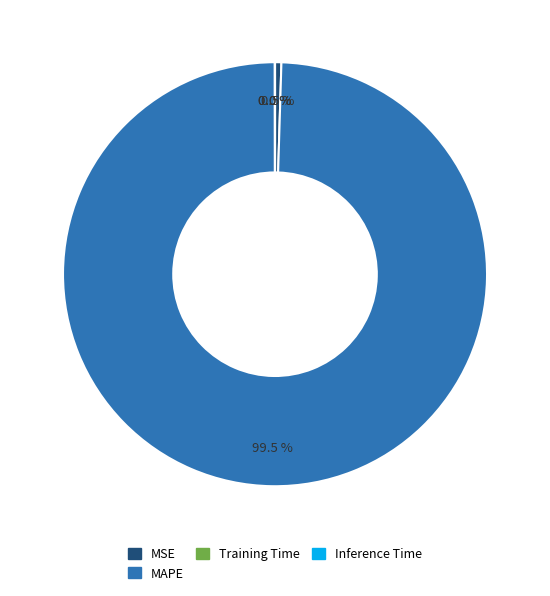

Is there a majority slice in this chart?

Yes